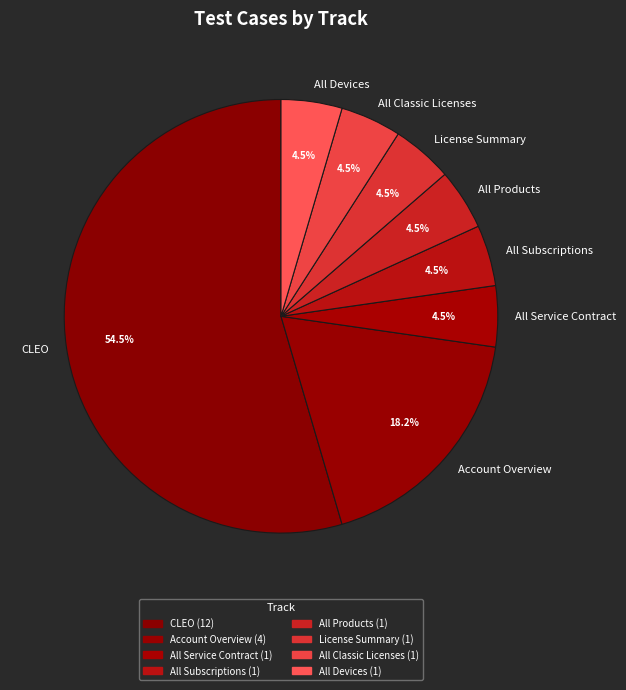

Do All Classic Licenses and All Products together represent more than half of the pie?

No